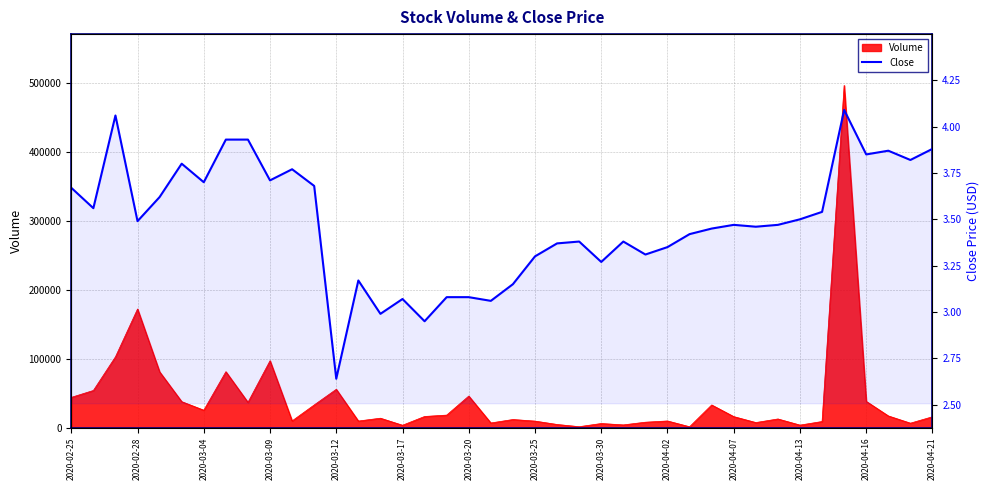

What is the difference between the values at 2020-03-12 and 22?

0.2